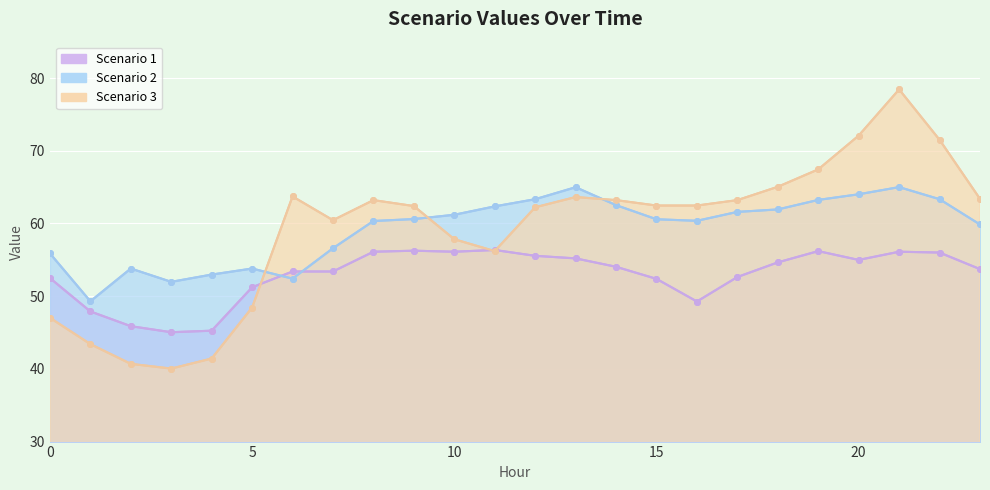

At 3, list the series in order from largest to smallest.

Scenario 2, Scenario 1, Scenario 3